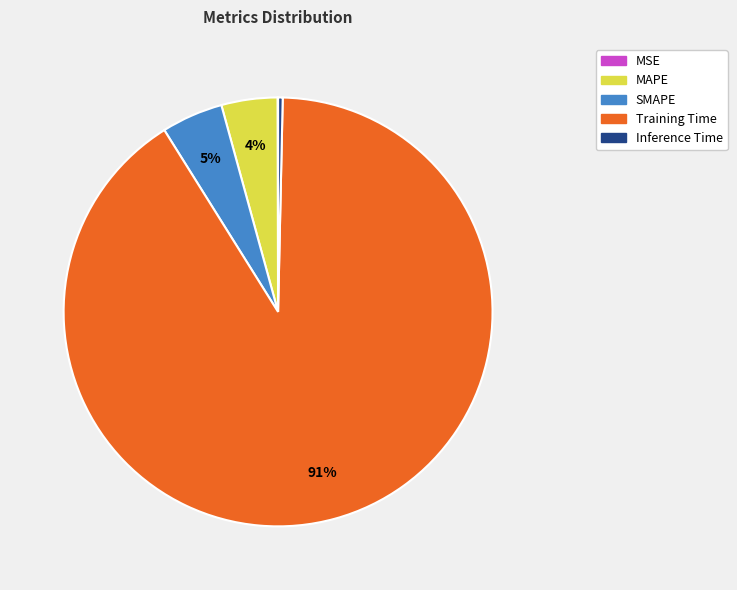

To the nearest percent, what is the difference between the largest and smallest slice percentages?

91%